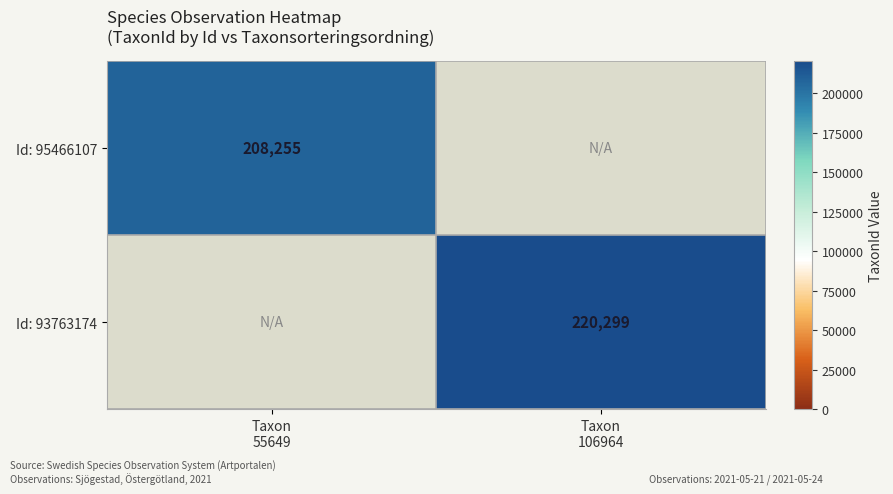

Which has a higher value, Taxon
55649 or Taxon
106964?

Taxon
106964